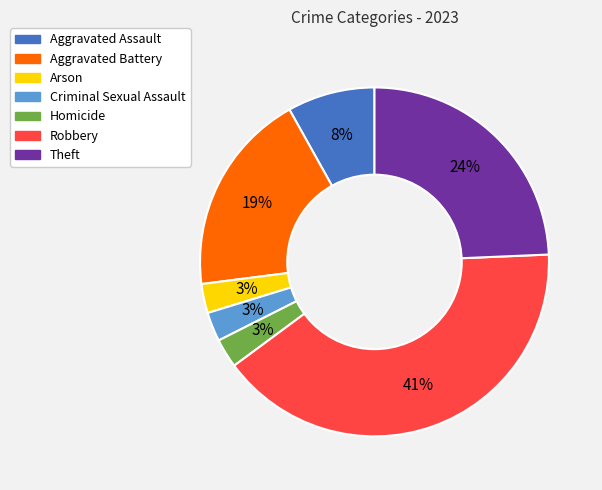

What is the largest slice in the pie chart?

Robbery